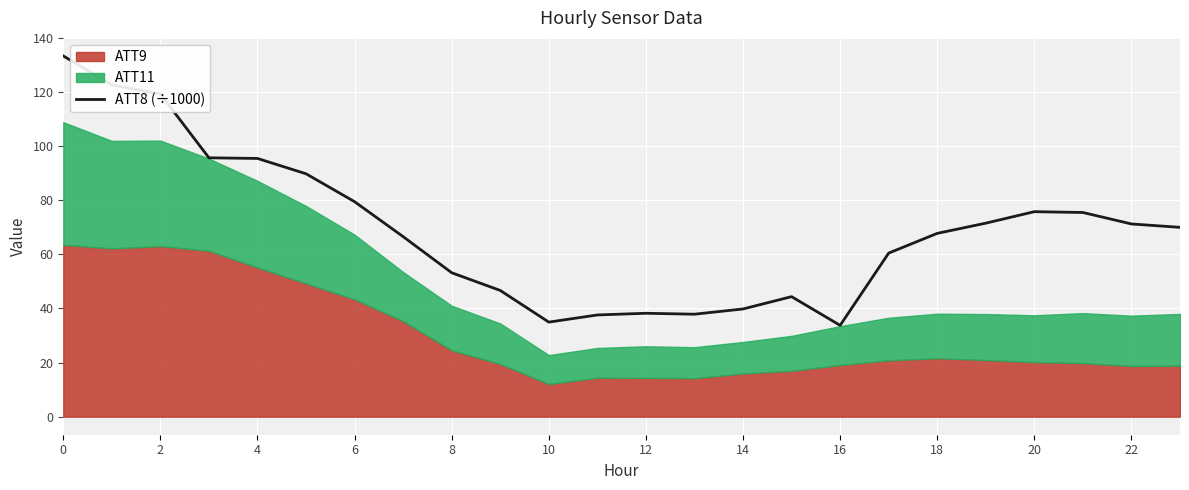

Reading left to right, extract all data points from this chart.

133.3	122.6	119.3	95.7	95.5	89.8	79.5	66.5	53.2	46.7	35.0	37.6	38.2	37.9	39.8	44.4	33.8	60.5	67.8	71.5	75.8	75.5	71.2	70.0